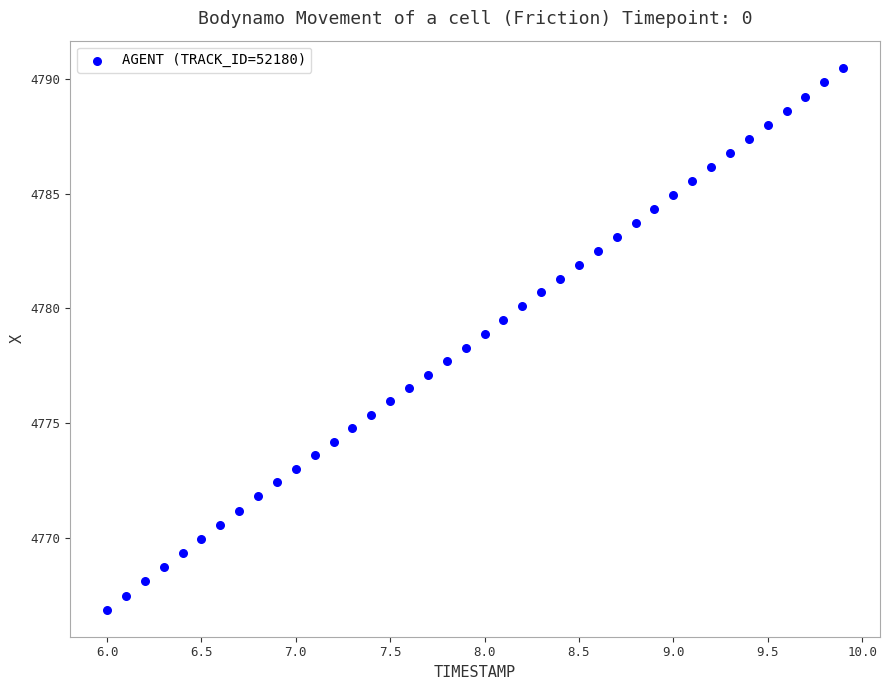

What is the range of X values (max minus min)?

3.9